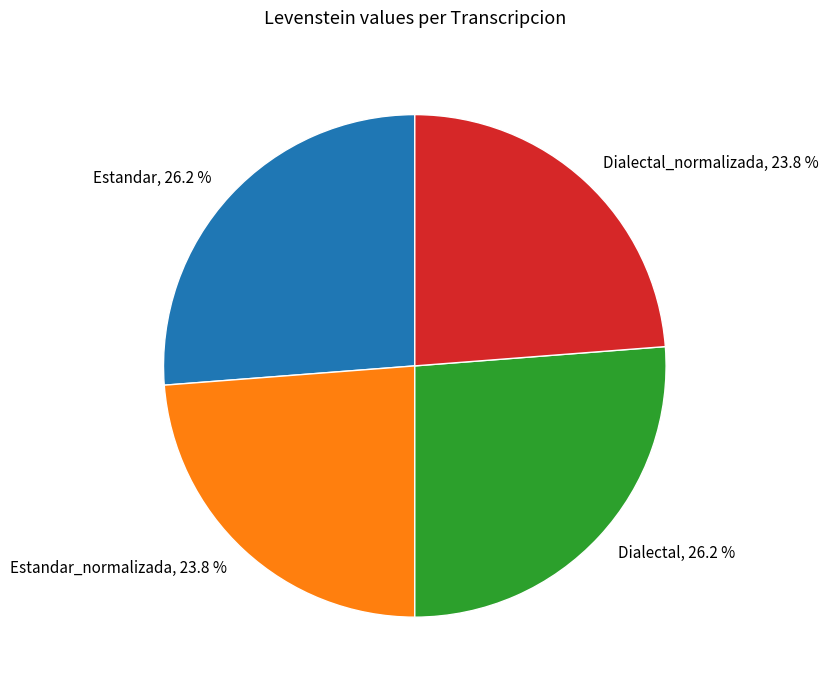

Does any single category account for the majority?

No